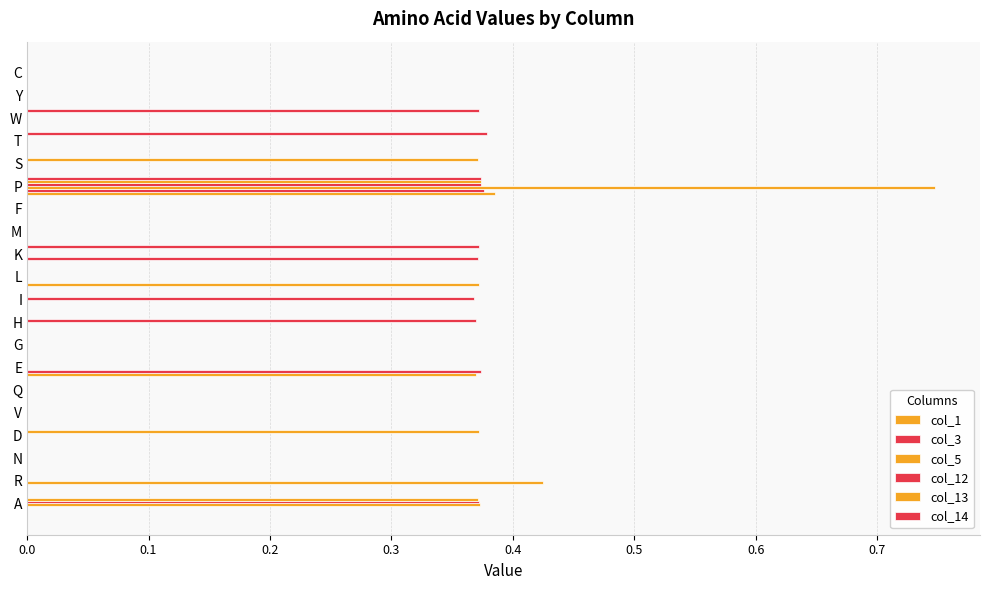

How many categories are shown in the chart?

20